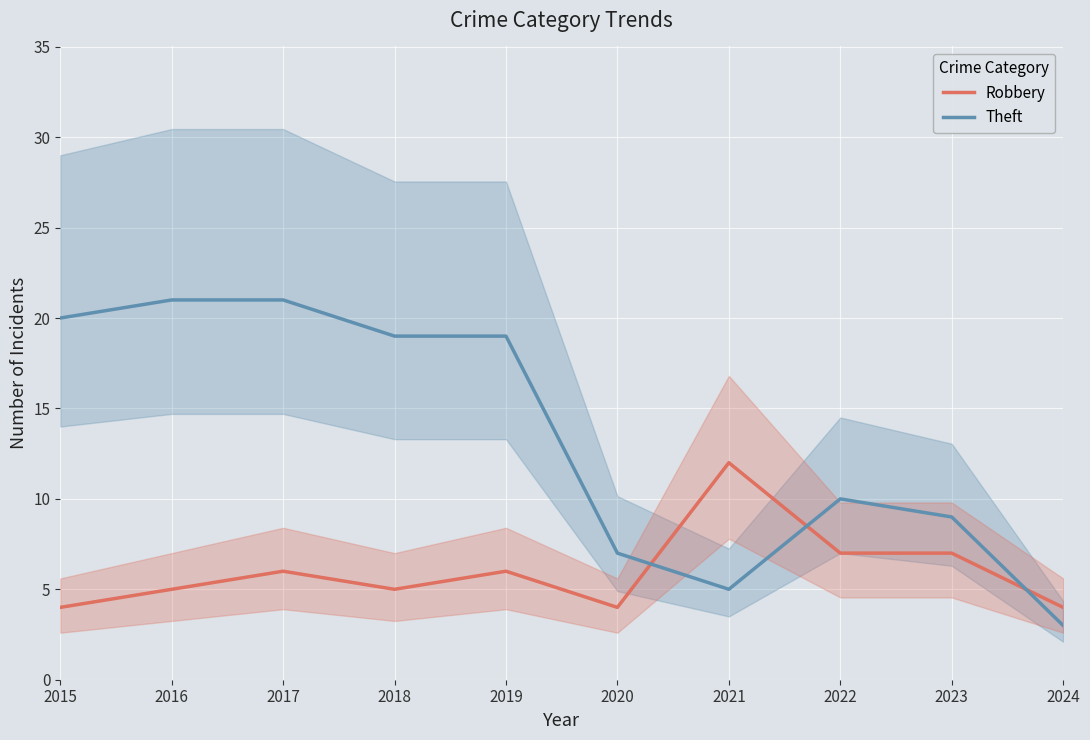

The value of Theft at 2022 is 10. True or false?

True